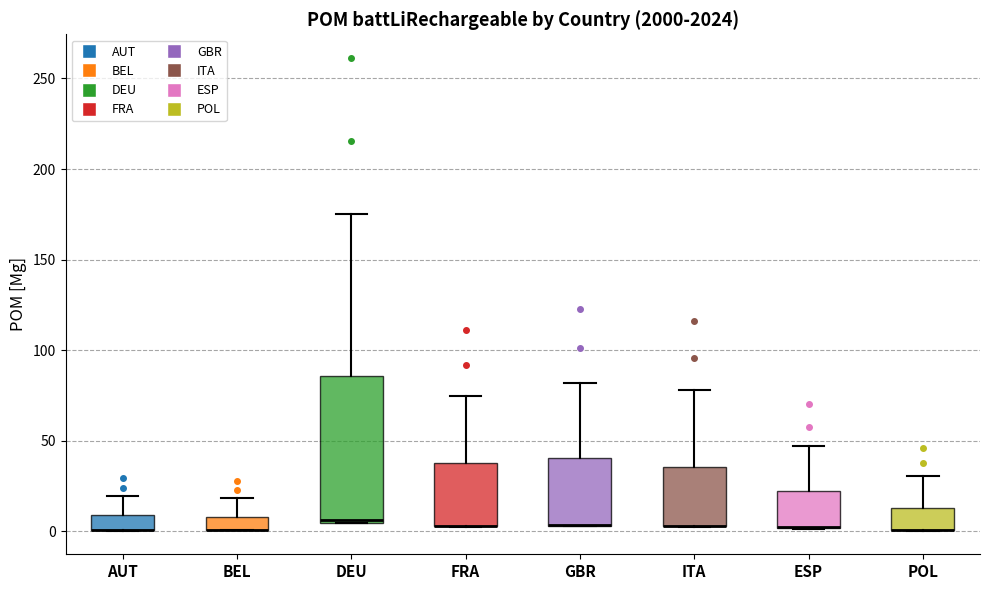

Comparing the boxes themselves (not the whiskers), which one is the tallest?

DEU